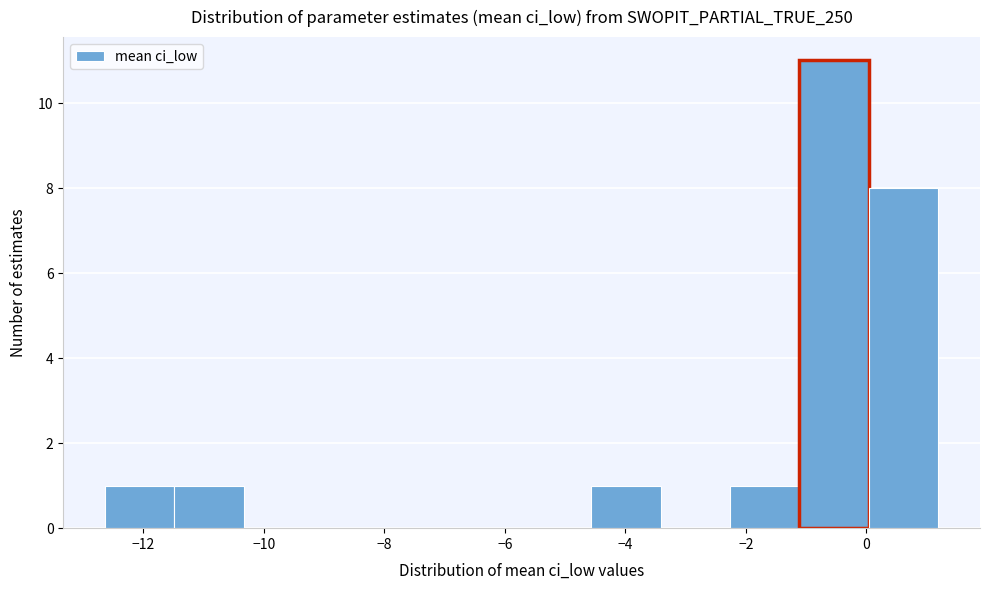

Reading left to right, transcribe this chart: for each bar, give the range it covers on the x-axis and its height. Neither the bar edges nor the heights are printed on the chart, so give them approximately, as read against the axes.

-12.6 to -11.4: 1
-11.4 to -10.4: 1
-10.4 to -9.2: 0
-9.2 to -8.0: 0
-8.0 to -6.8: 0
-6.8 to -5.8: 0
-5.8 to -4.6: 0
-4.6 to -3.4: 1
-3.4 to -2.2: 0
-2.2 to -1.2: 1
-1.2 to 0.0: 11
0.0 to 1.2: 8